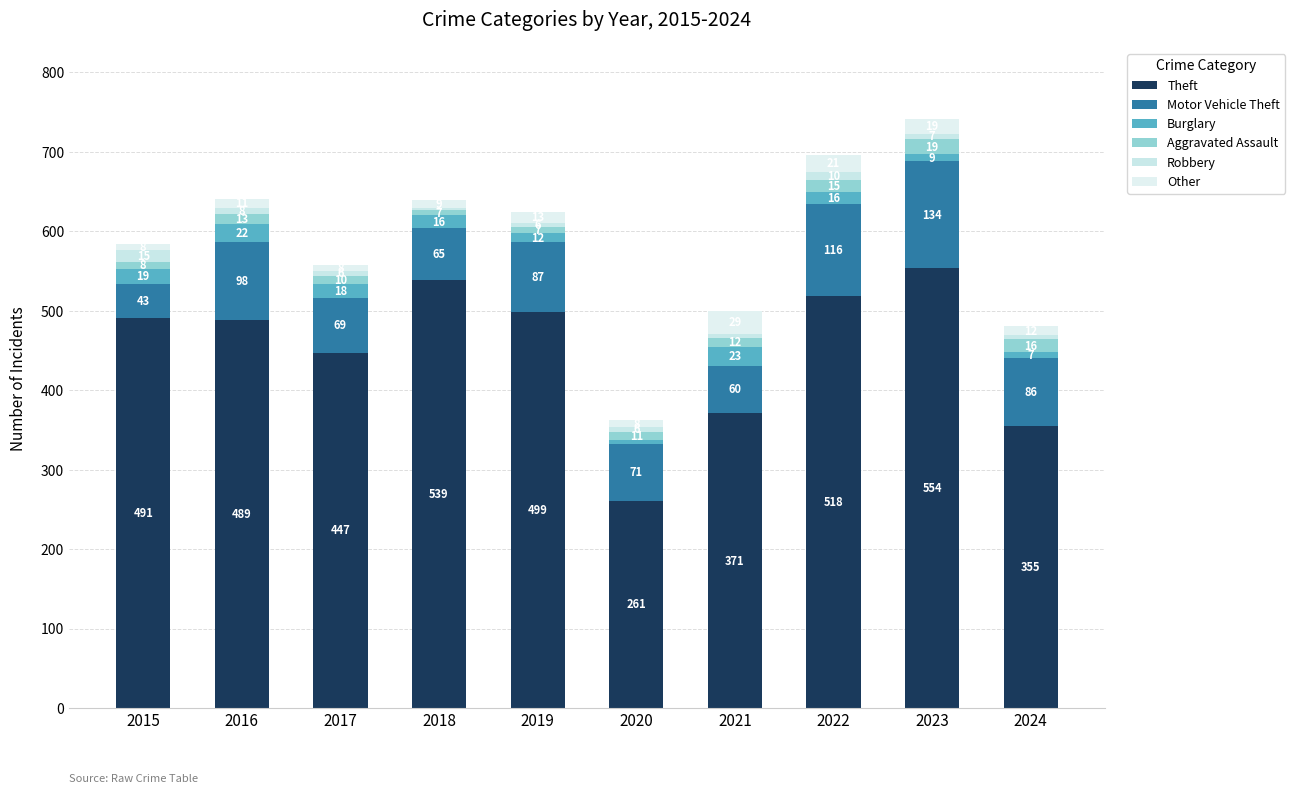

How many bars are there in total?

10